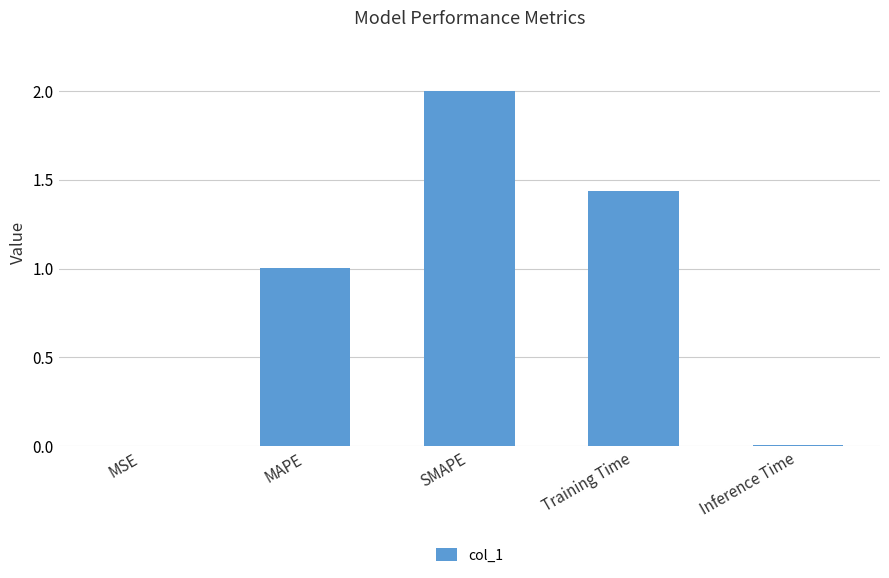

The value at MAPE is 0.5. True or false?

False